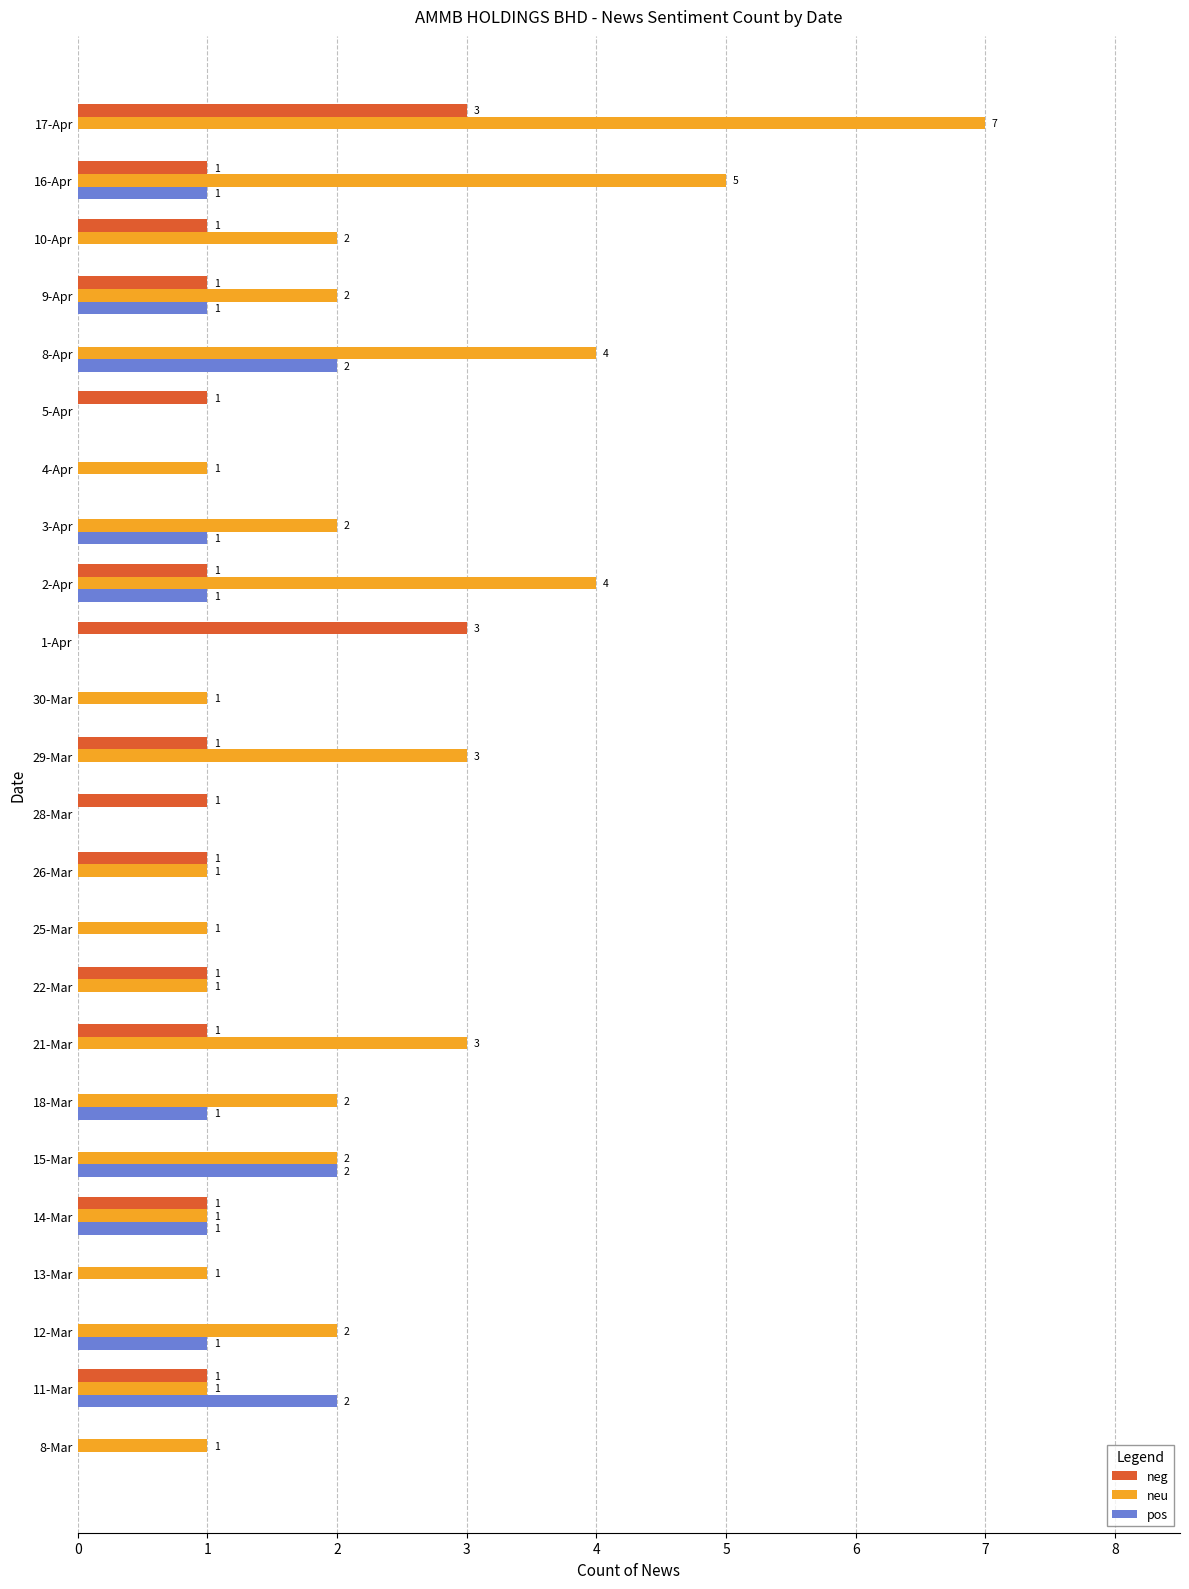

True or false: neu has a value of 4 at 29-Mar.

False